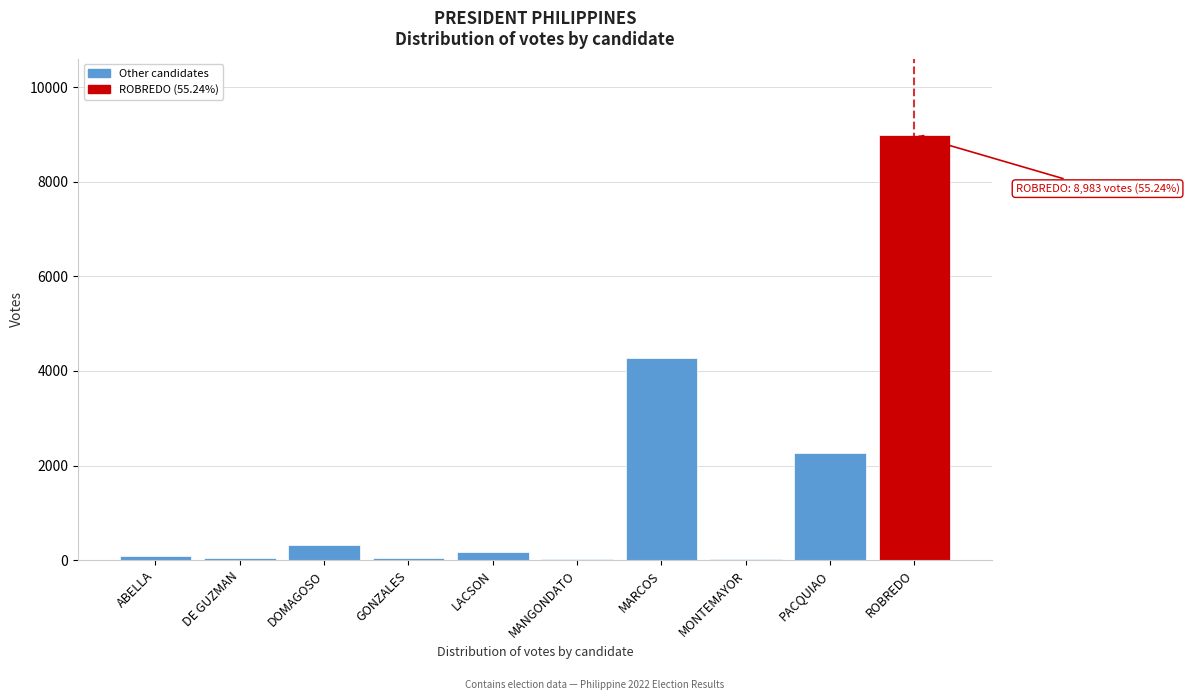

Which has a higher value, MONTEMAYOR or ROBREDO?

ROBREDO